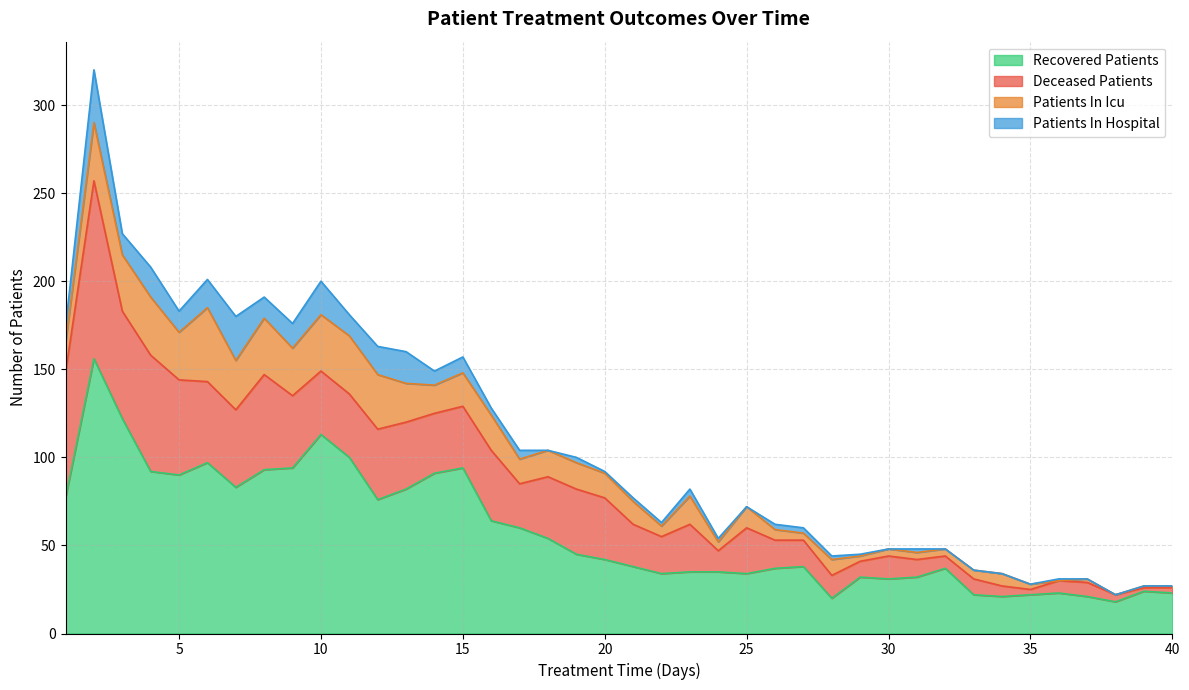

True or false: patients_in_icu and recovered_patients intersect in this chart.

False